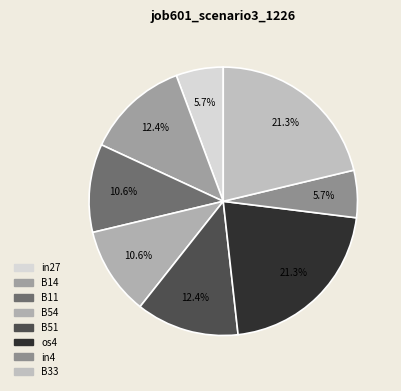

How many segments does this pie chart have?

8